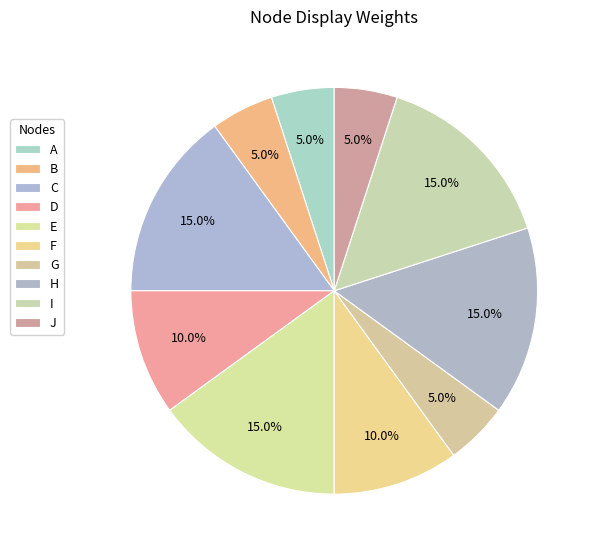

Rank the categories by value from lowest to highest.

A, B, G, J, D, F, C, E, H, I